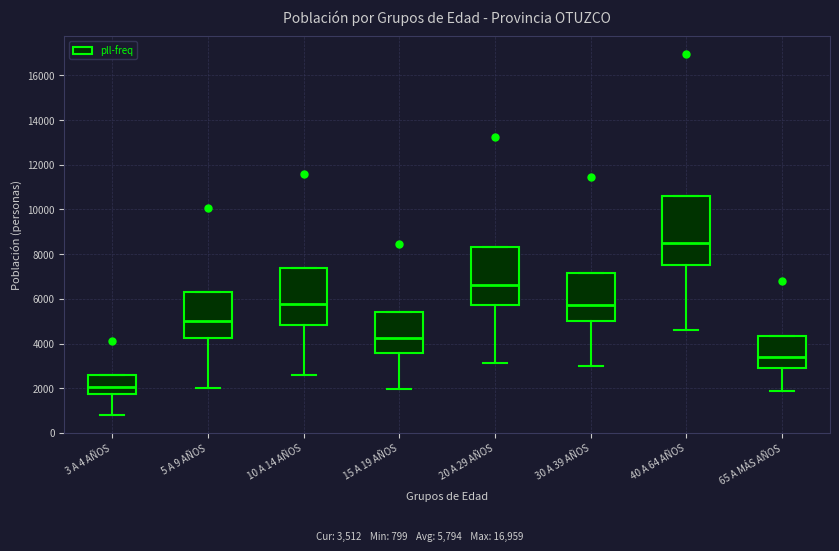

Reading left to right, read every box against the y-axis: the position of its median line, the range the box covers, and the ends of its whiskers. The values are not printed on the chart, so give them approximately, as read against the axis.

3 A 4 AÑOS: median 2000, box 1800 to 2600, whiskers 800 to 2600
5 A 9 AÑOS: median 5000, box 4200 to 6200, whiskers 2000 to 6200
10 A 14 AÑOS: median 5800, box 4800 to 7400, whiskers 2600 to 7400
15 A 19 AÑOS: median 4200, box 3600 to 5400, whiskers 2000 to 5400
20 A 29 AÑOS: median 6600, box 5800 to 8400, whiskers 3200 to 8400
30 A 39 AÑOS: median 5800, box 5000 to 7200, whiskers 3000 to 7200
40 A 64 AÑOS: median 8400, box 7600 to 10600, whiskers 4600 to 10600
65 A MÁS AÑOS: median 3400, box 3000 to 4400, whiskers 1800 to 4400